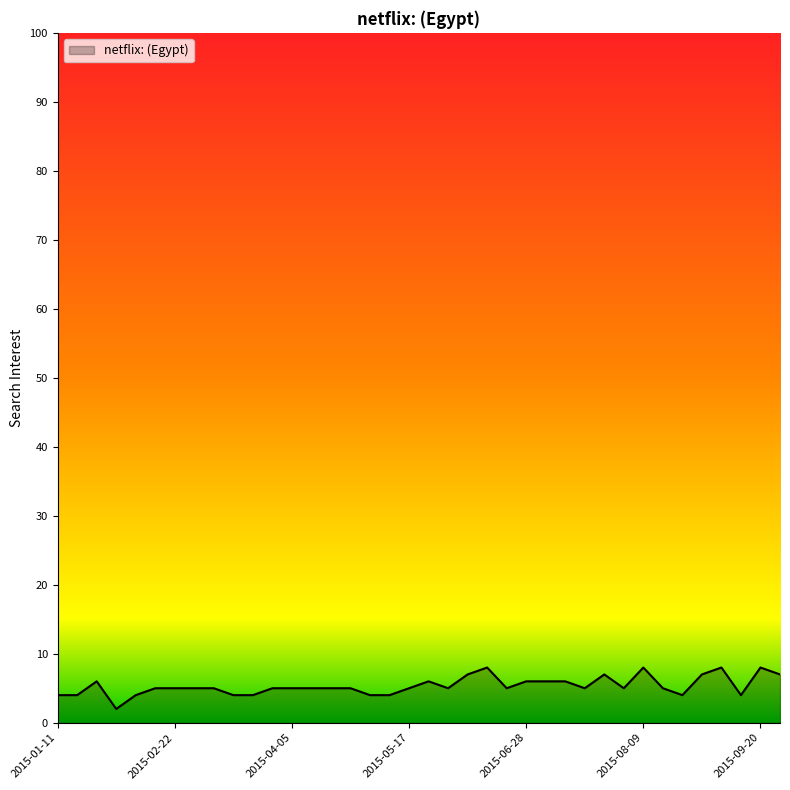

Reading right to left, list all the values displayed in this chart.

7	8	4	8	7	4	5	8	5	7	5	6	6	6	5	8	7	5	6	5	4	4	5	5	5	5	5	4	4	5	5	5	5	4	2	6	4	4